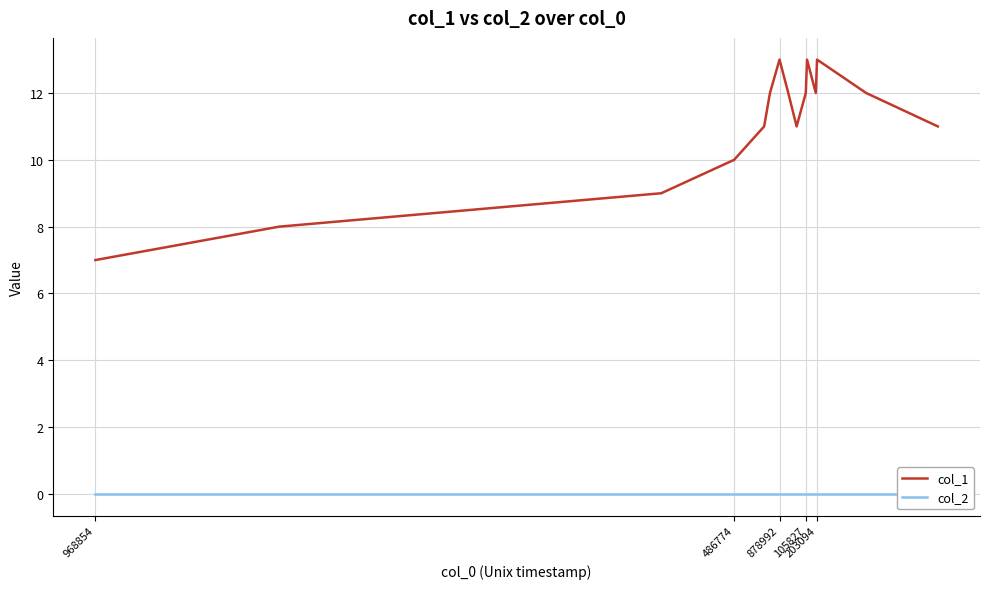

What is the maximum value for col_1?

13